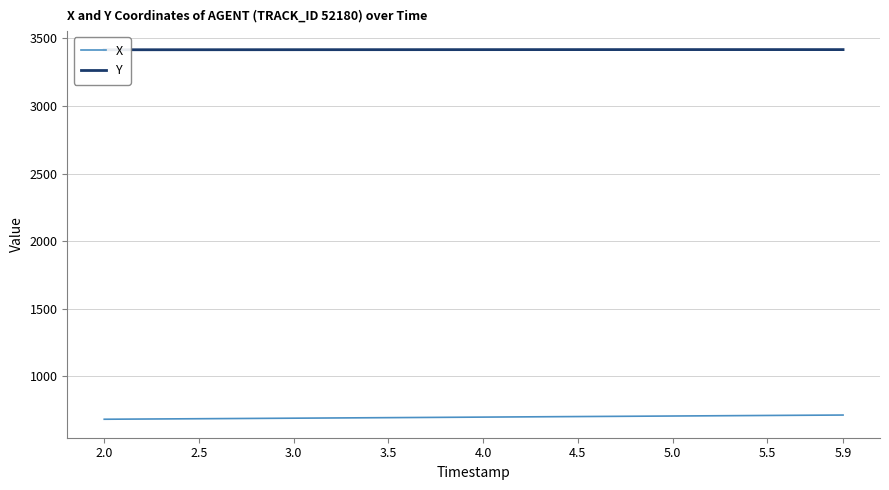

What is the value of the X point at the 9th from the left?

686.2